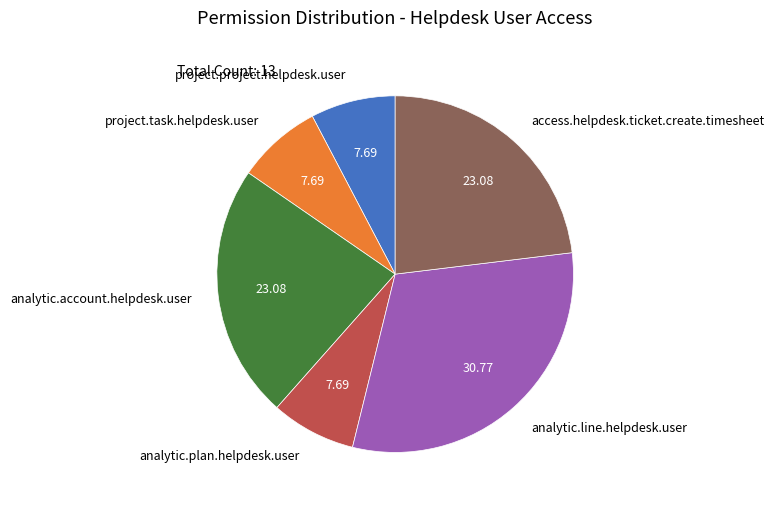

Which category has the biggest portion of the pie?

analytic.line.helpdesk.user